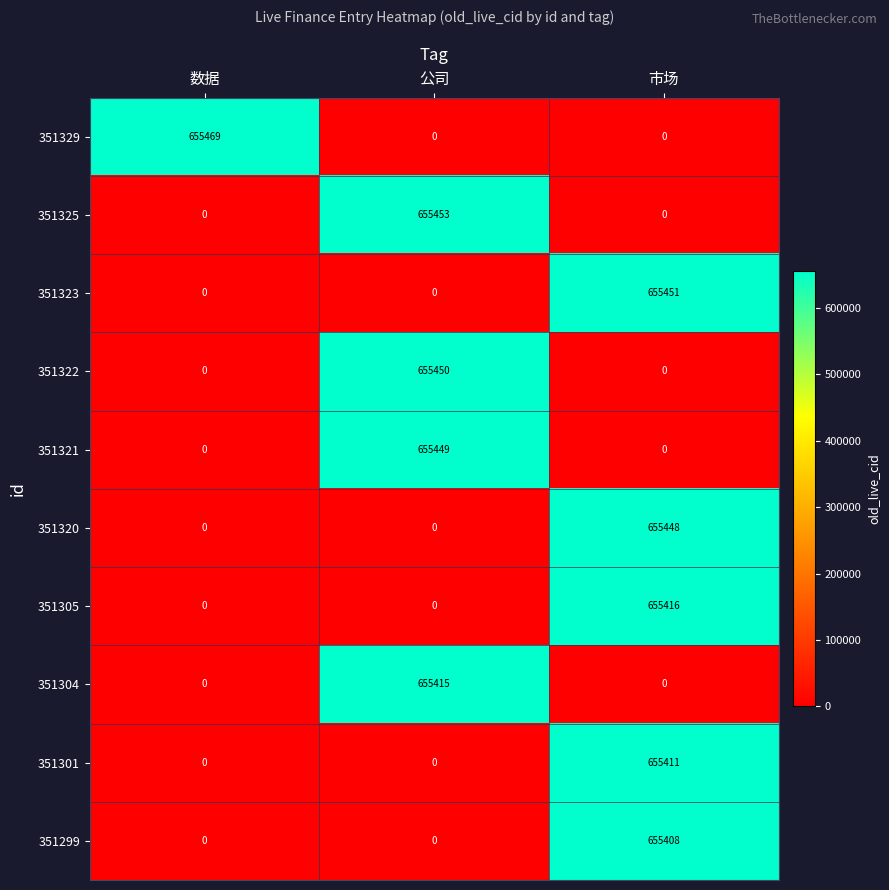

Rank the series by their maximum value, from highest to lowest.

351329, 351325, 351323, 351322, 351321, 351320, 351305, 351304, 351301, 351299